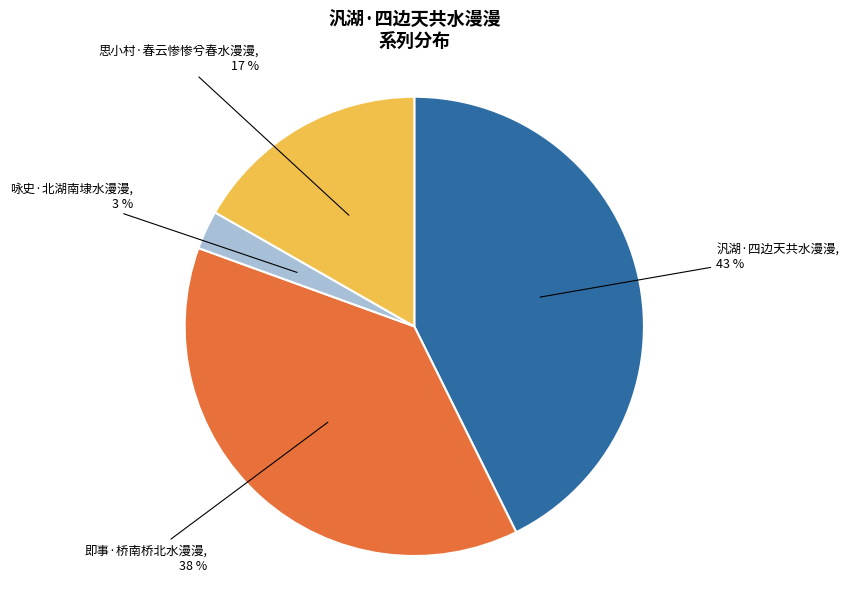

To the nearest percent, what is the average slice percentage?

25%